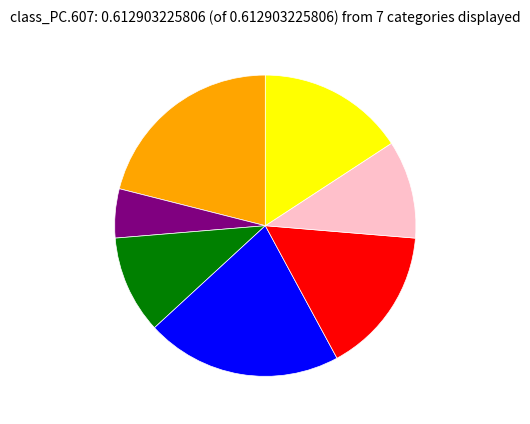

Is there any slice that represents more than half of the pie?

No